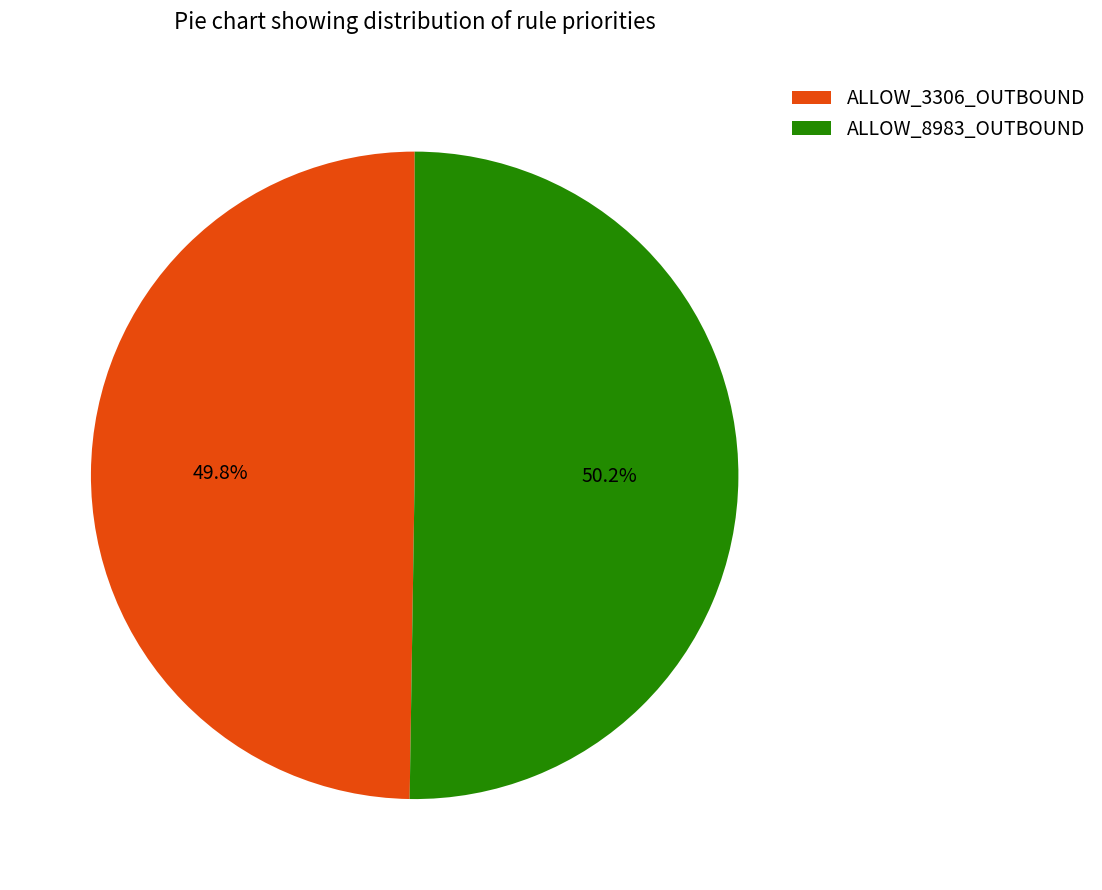

How much of the chart is everything except ALLOW_3306_OUTBOUND?

50.2%